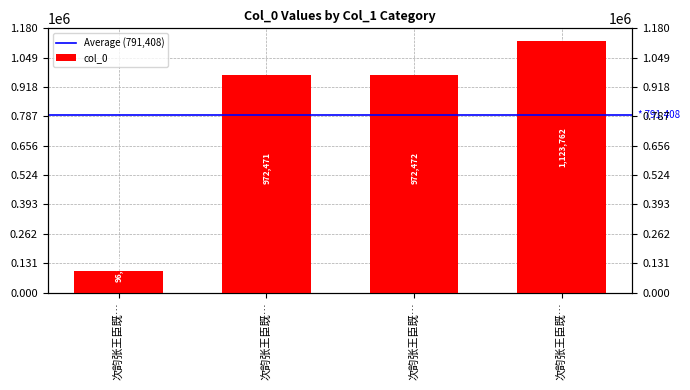

What is the smallest value displayed?

96927